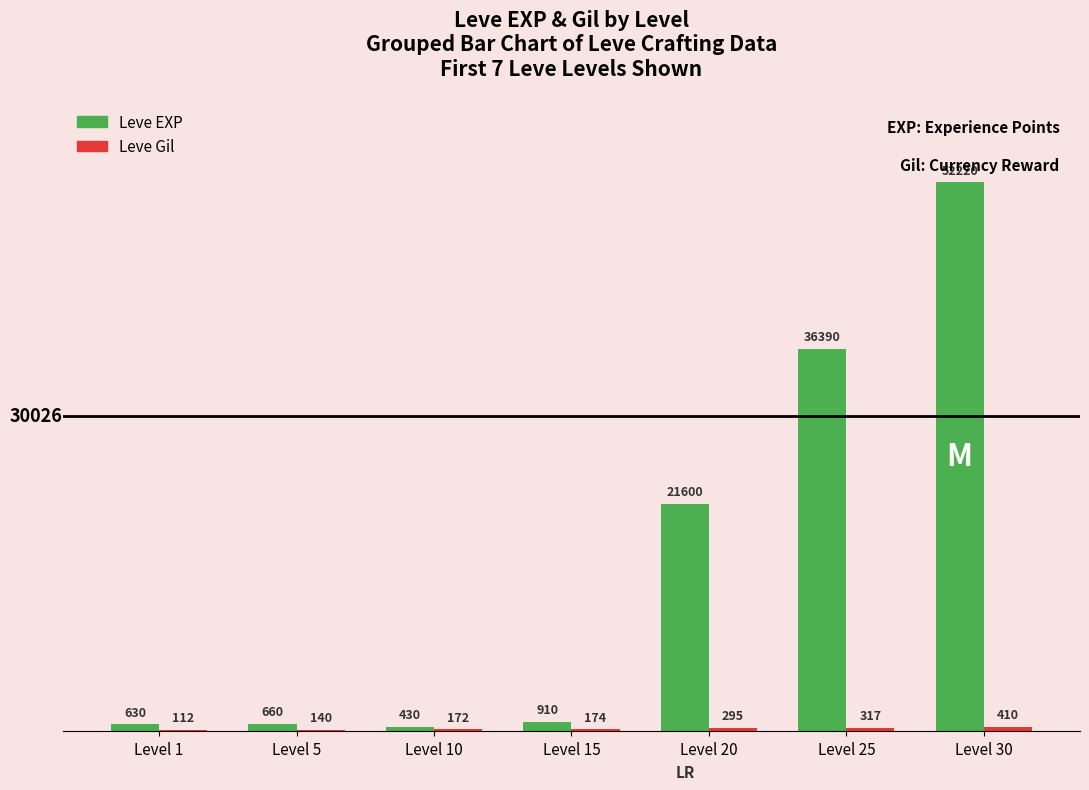

At which category is the sum across all series the highest?

Level 30